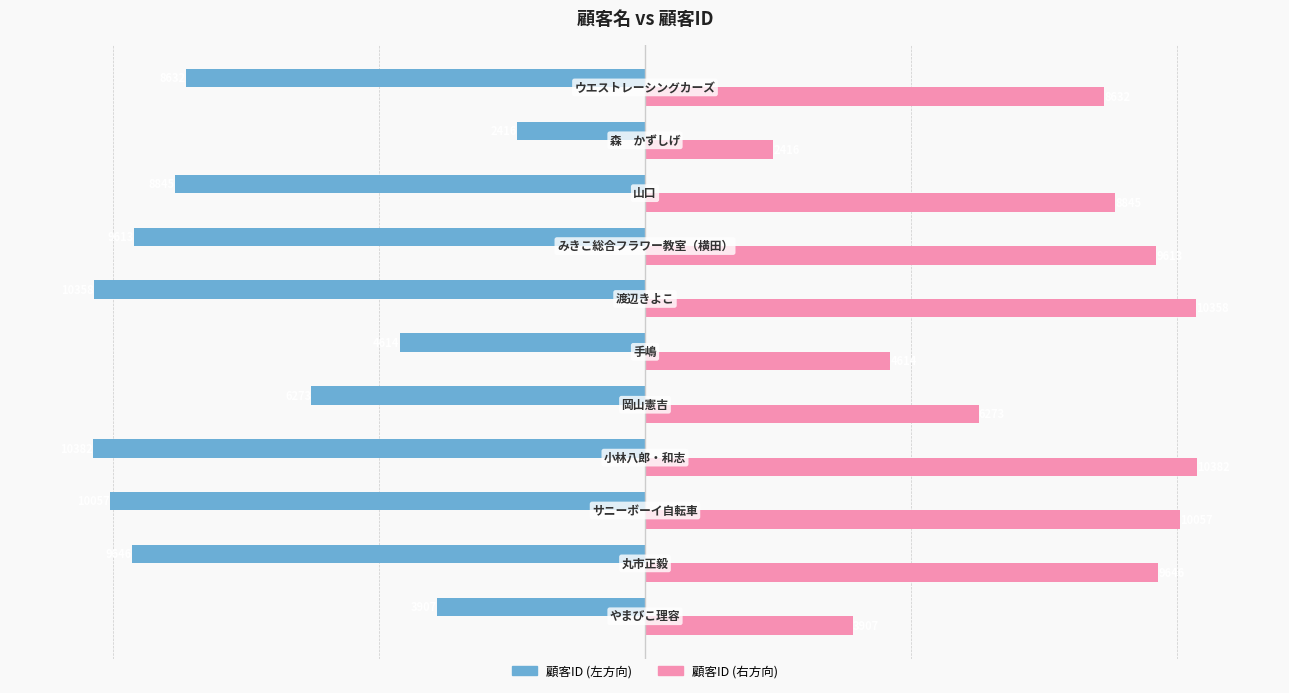

What is the greatest value displayed?

10382